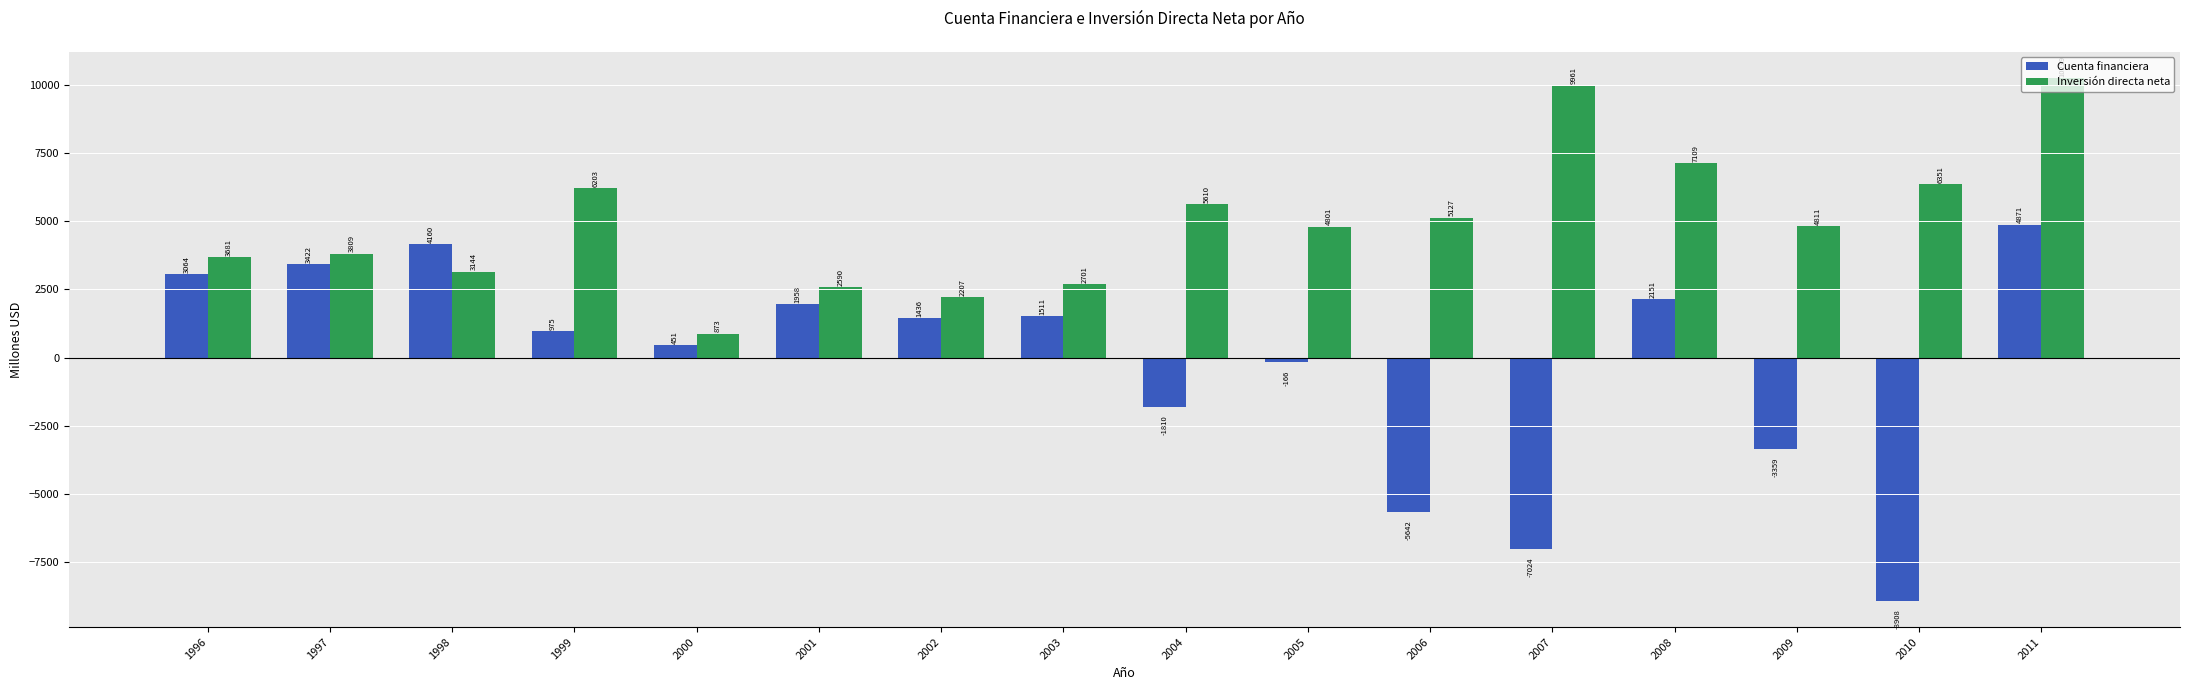

Is it true that Inversión directa neta equals 2171 at 1996?

False